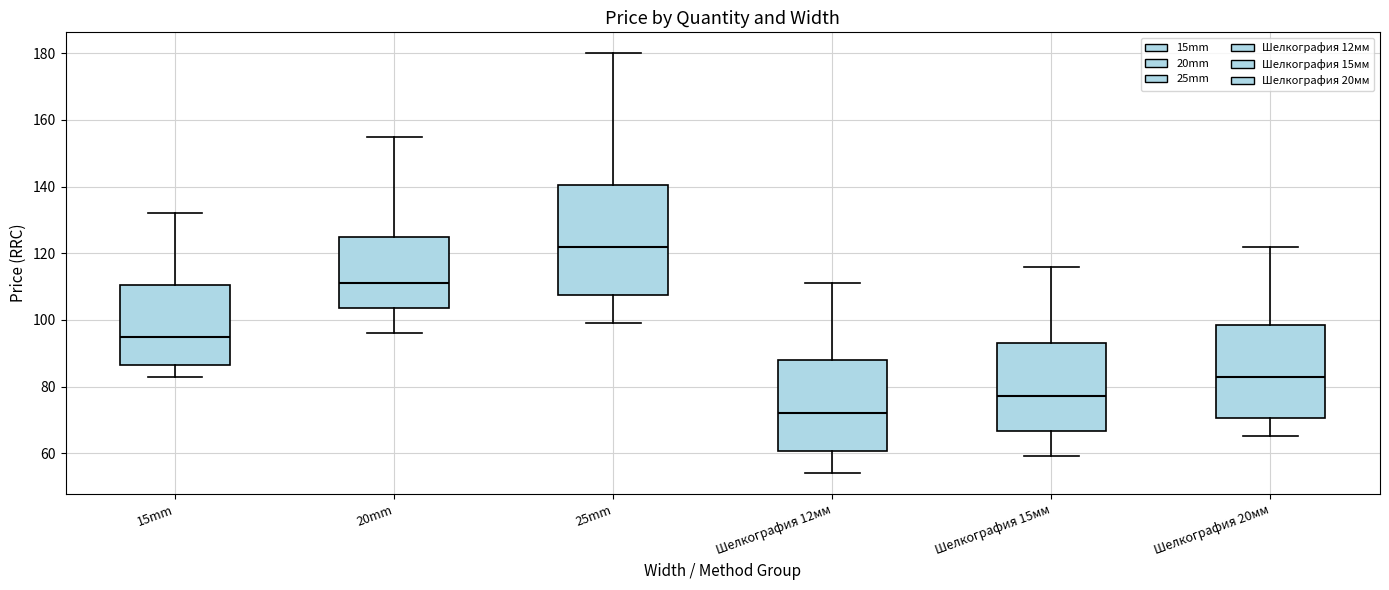

Reading left to right, read every box against the y-axis: the position of its median line, the range the box covers, and the ends of its whiskers. The values are not printed on the chart, so give them approximately, as read against the axis.

15mm: median 96, box 86 to 110, whiskers 84 to 132
20mm: median 112, box 104 to 126, whiskers 96 to 156
25mm: median 122, box 108 to 140, whiskers 100 to 180
Шелкография 12мм: median 72, box 60 to 88, whiskers 54 to 112
Шелкография 15мм: median 78, box 66 to 94, whiskers 60 to 116
Шелкография 20мм: median 84, box 70 to 98, whiskers 66 to 122